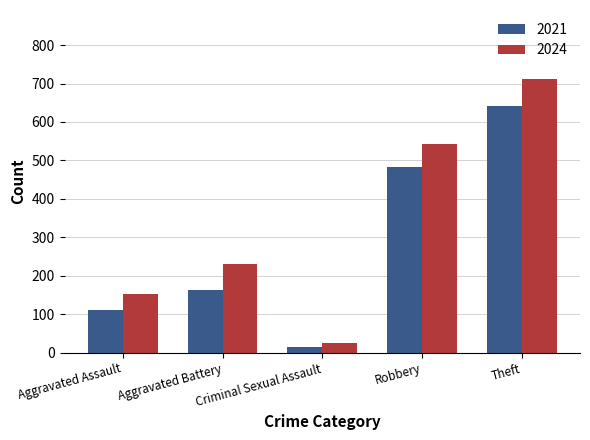

Rank the categories by 2024 value from highest to lowest.

Theft, Robbery, Aggravated Battery, Aggravated Assault, Criminal Sexual Assault